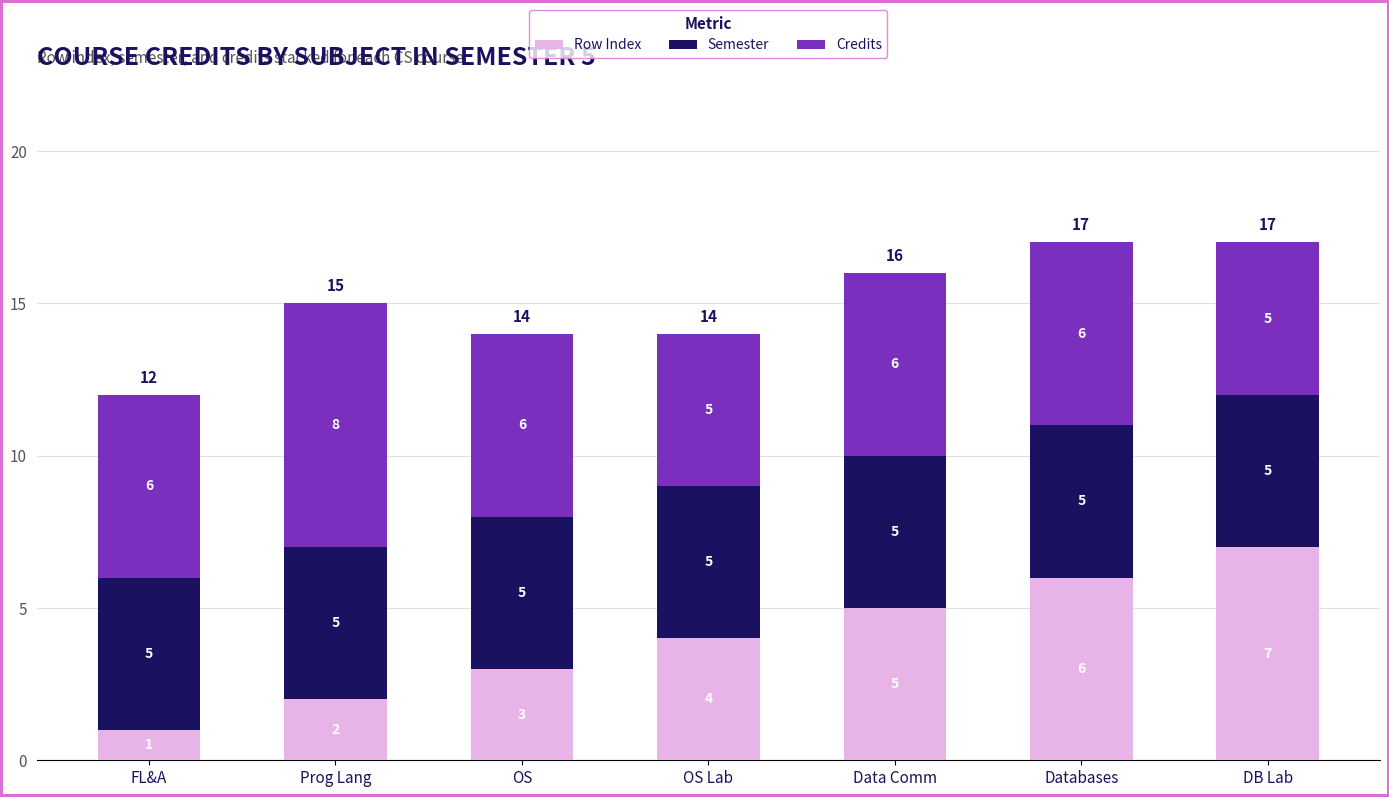

What is the minimum value for Row Index?

1